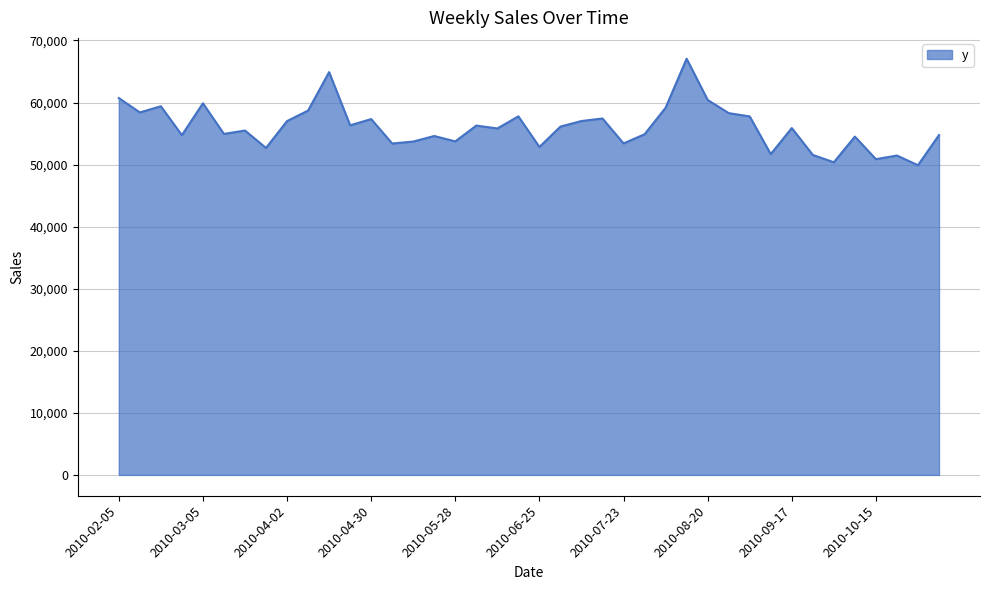

What is the difference between the maximum and minimum values?

17167.1